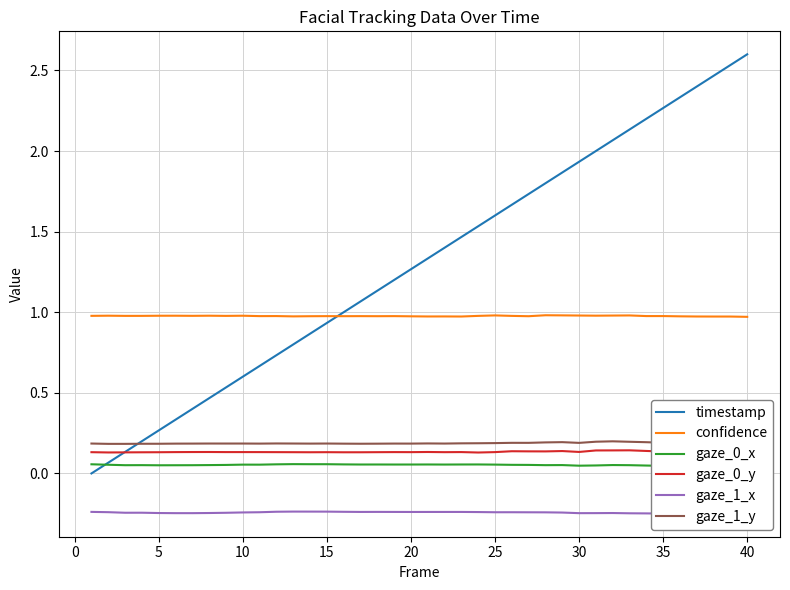

True or false: gaze_0_x and confidence cross at least once.

False